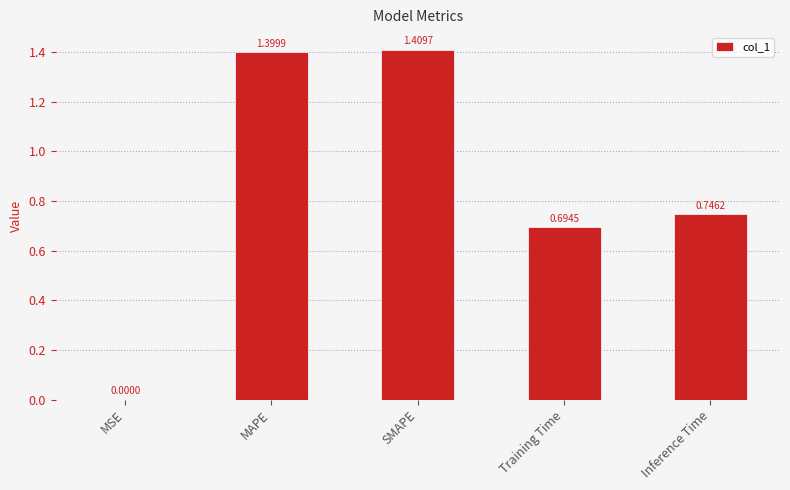

At which label is the value closest to 0?

MSE